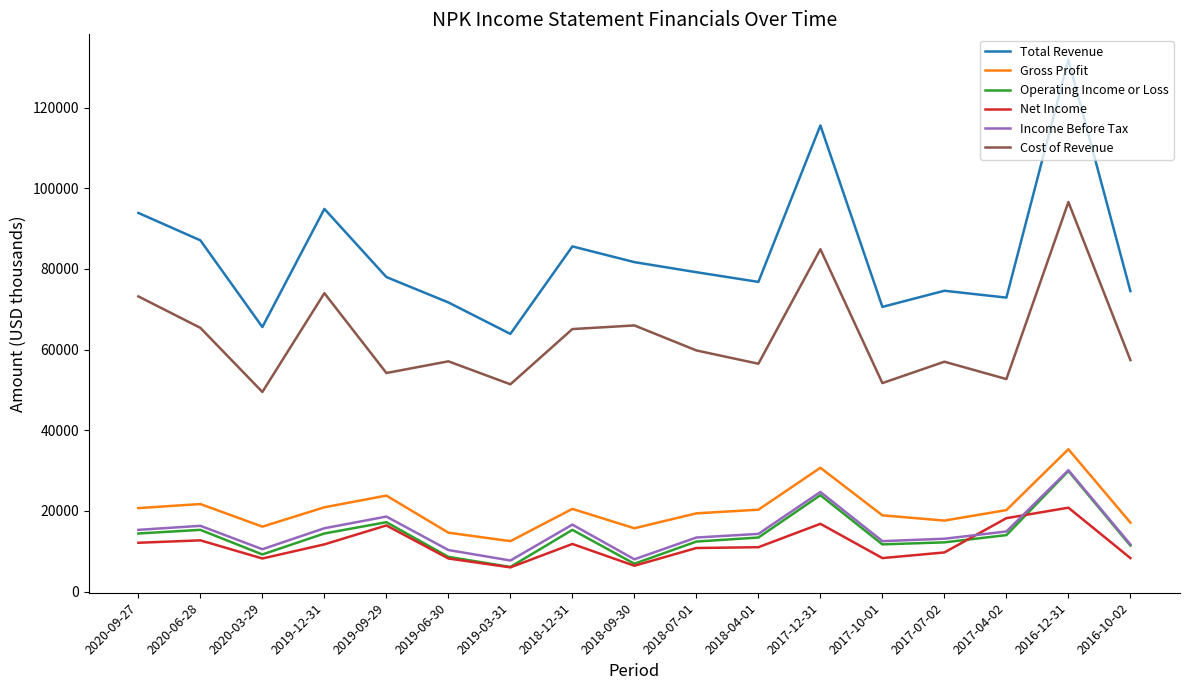

True or false: Income Before Tax and Gross Profit intersect in this chart.

False